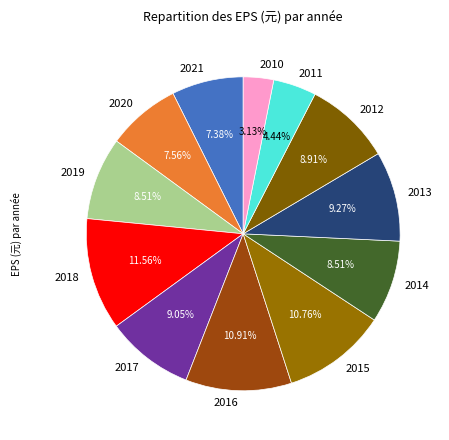

Is the sum of 2012 and 2016 greater than half?

No